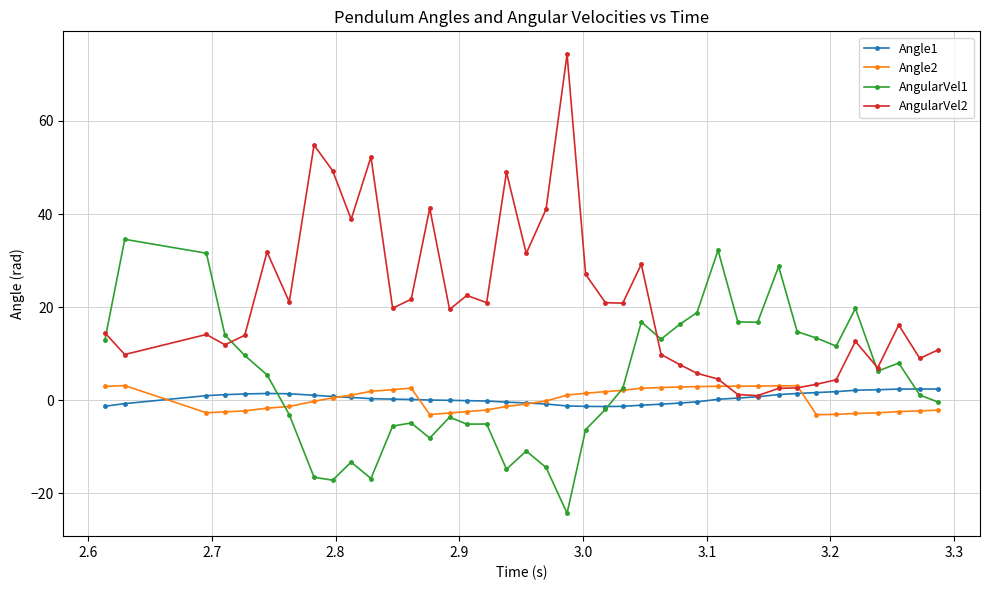

How many values in the AngularVel1 series exceed 5?

20